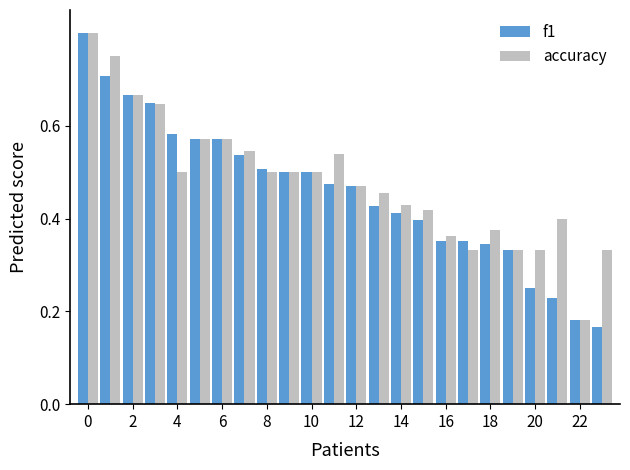

What are all the series names shown in the legend?

f1, accuracy